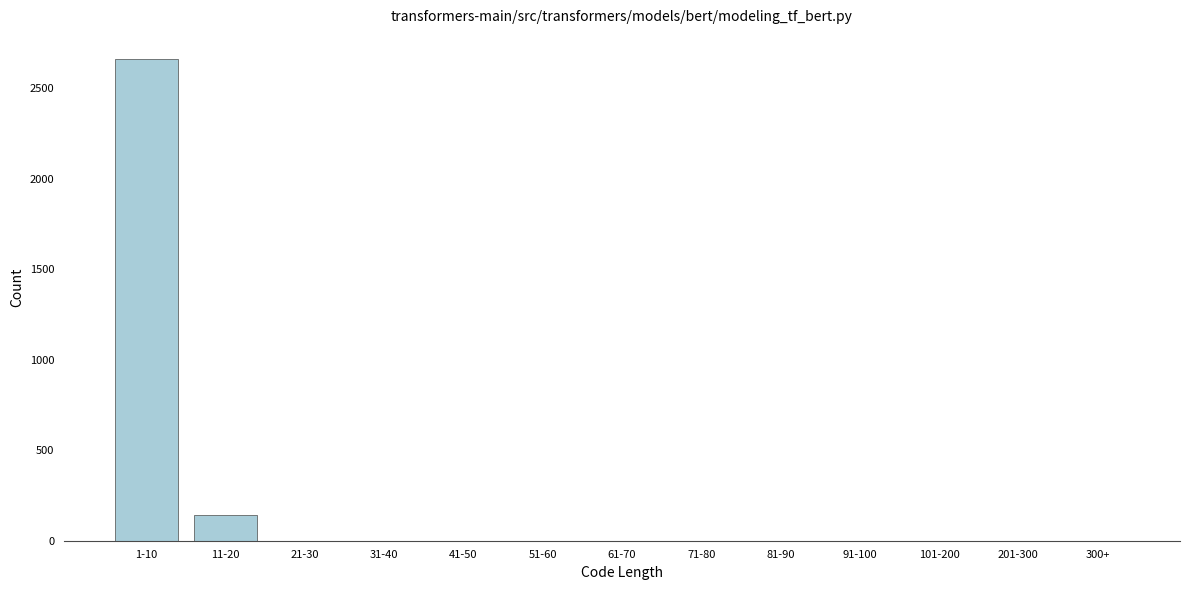

Reading left to right, list all the values displayed in this chart.

1-10=2662	11-20=140	21-30=0	31-40=0	41-50=0	51-60=0	61-70=0	71-80=0	81-90=0	91-100=0	101-200=0	201-300=0	300+=0